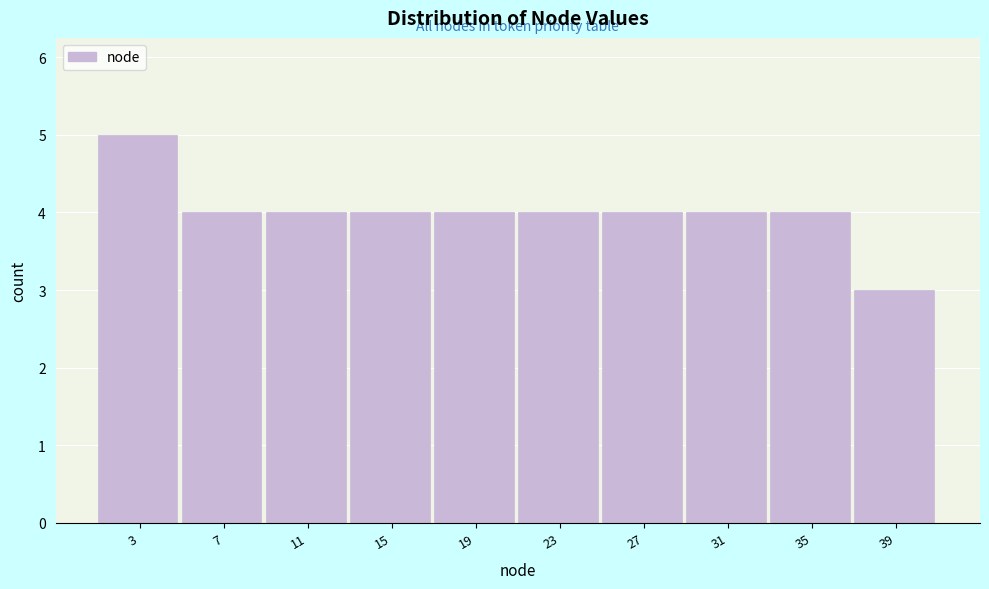

Reading left to right, transcribe all the data shown in this chart.

3=5	7=4	11=4	15=4	19=4	23=4	27=4	31=4	35=4	39=3